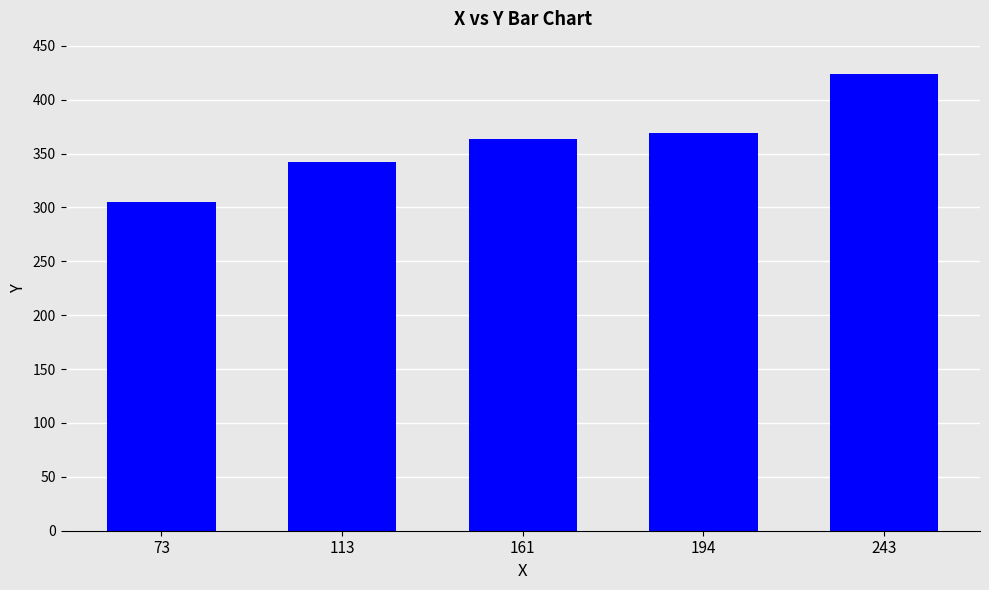

True or false: the data shows 503 at 113.

False